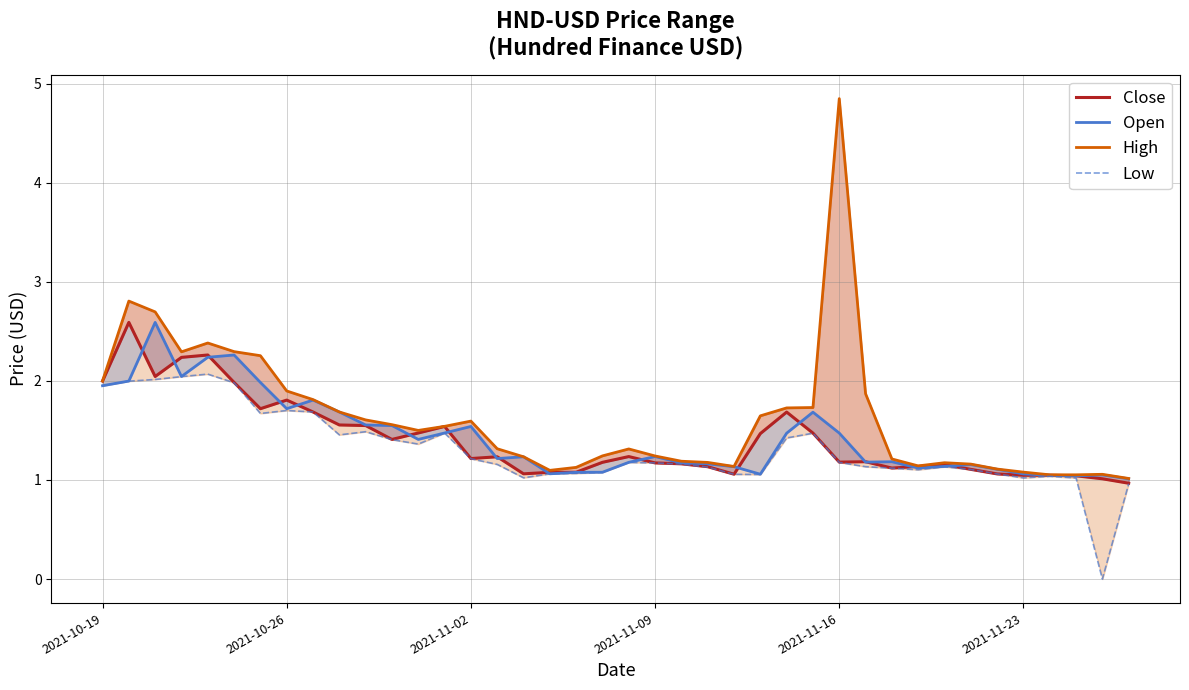

Count the number of data series in this chart.

4